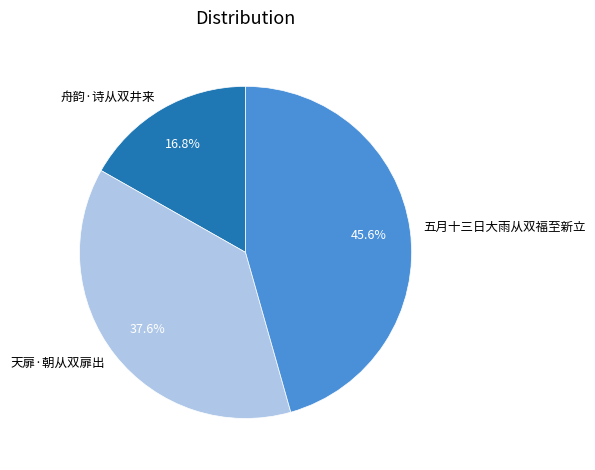

To the nearest percent, what is the difference between the largest and smallest slice percentages?

29%